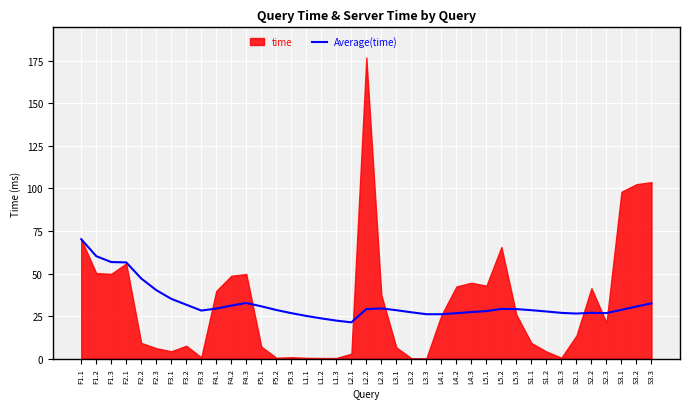

The Average(time) series shows 18.3 at F5.3. True or false?

False